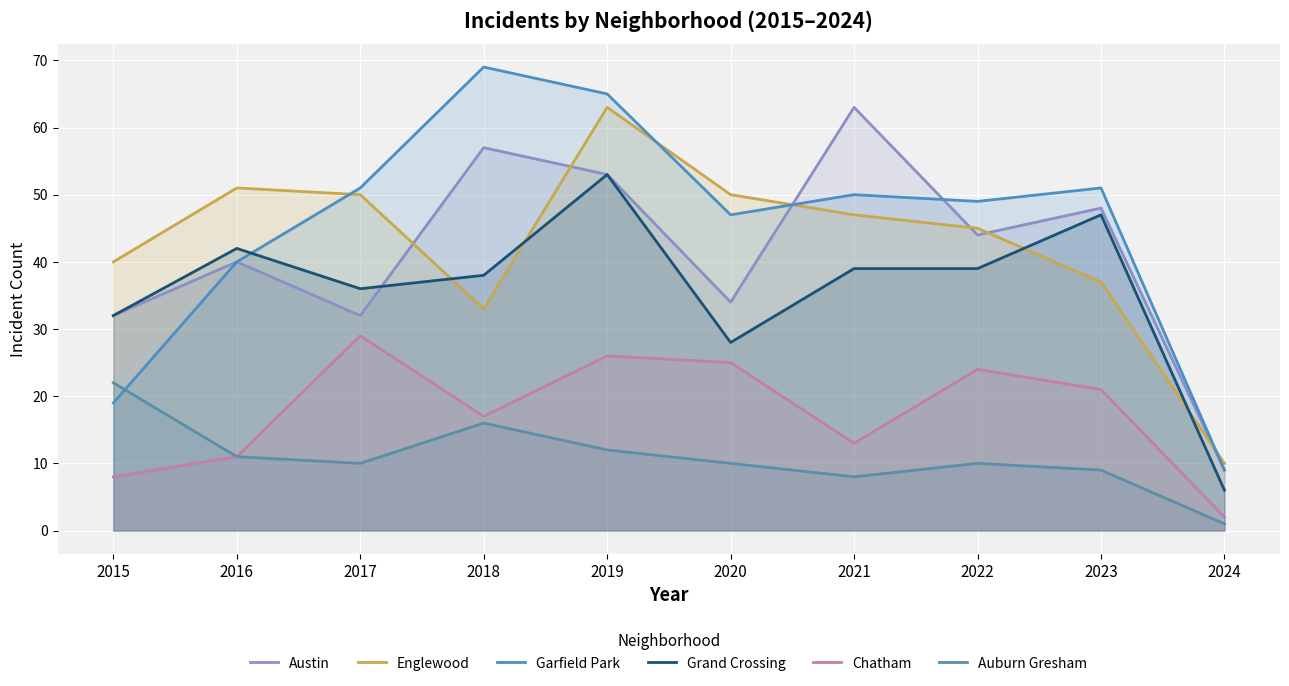

What is the smallest value displayed?

1